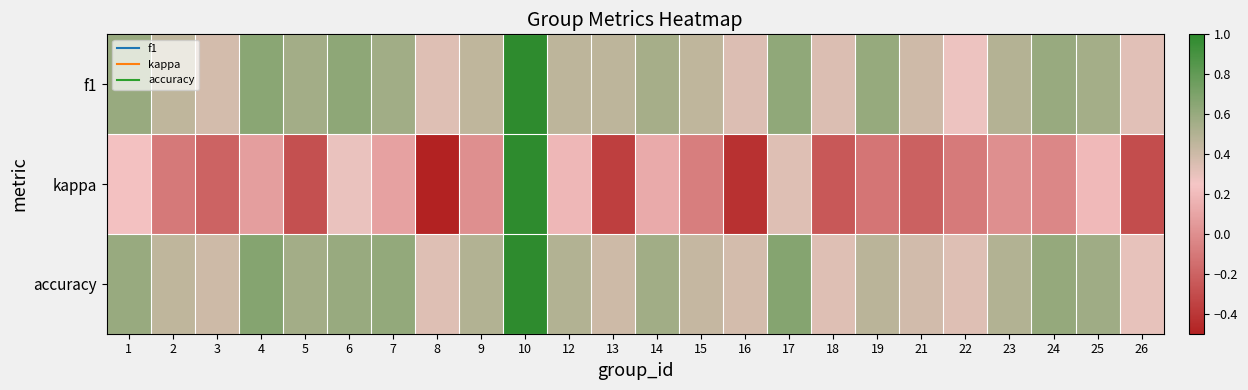

Reading left to right, list all the values displayed in this chart.

f1: 1=0.6	2=0.5	3=0.4	4=0.7	5=0.6	6=0.6	7=0.6	8=0.3	9=0.5	10=1.0	12=0.5	13=0.5	14=0.5	15=0.5	16=0.3	17=0.6	18=0.3	19=0.6	21=0.4	22=0.3	23=0.5	24=0.6	25=0.6	26=0.3
kappa: 1=0.2	2=-0.1	3=-0.2	4=0.1	5=-0.3	6=0.3	7=0.1	8=-0.5	9=0.0	10=1.0	12=0.2	13=-0.4	14=0.1	15=-0.1	16=-0.4	17=0.3	18=-0.2	19=-0.1	21=-0.2	22=-0.1	23=0.0	24=-0.0	25=0.2	26=-0.3
accuracy: 1=0.6	2=0.5	3=0.4	4=0.7	5=0.6	6=0.6	7=0.6	8=0.3	9=0.5	10=1.0	12=0.5	13=0.4	14=0.6	15=0.4	16=0.4	17=0.7	18=0.3	19=0.5	21=0.4	22=0.3	23=0.5	24=0.6	25=0.6	26=0.3